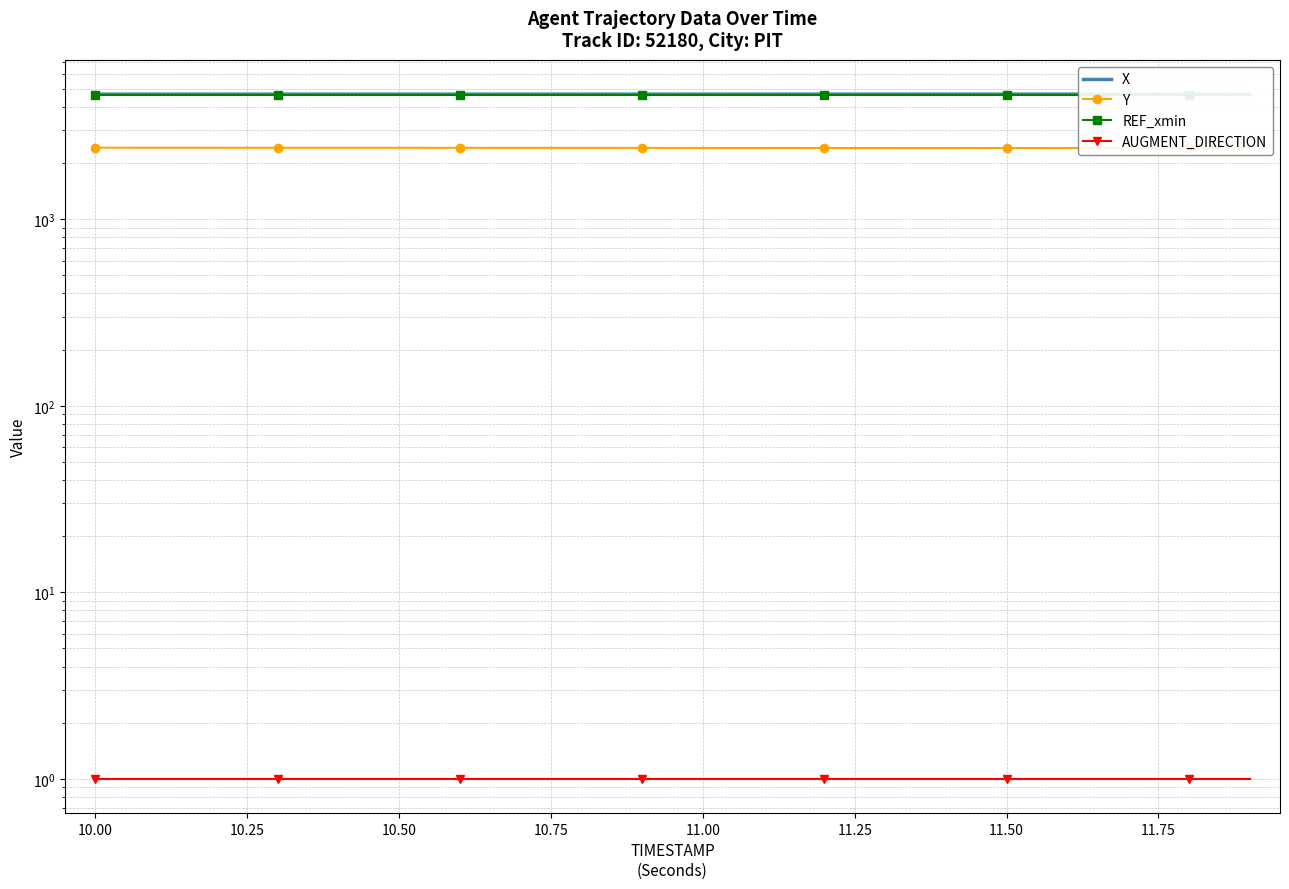

What is the spread (max minus min) of values at 11.50?

4682.9